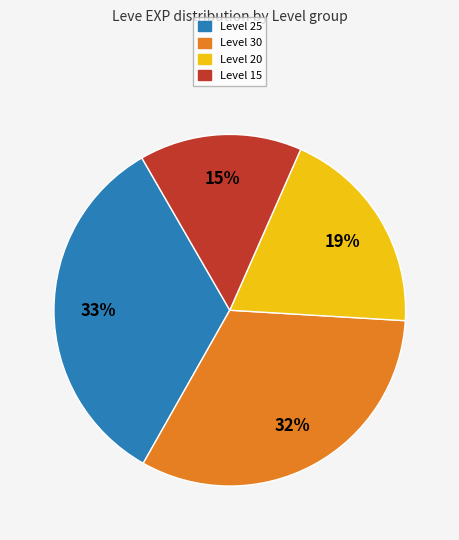

To the nearest percent, what is the average slice percentage?

25%